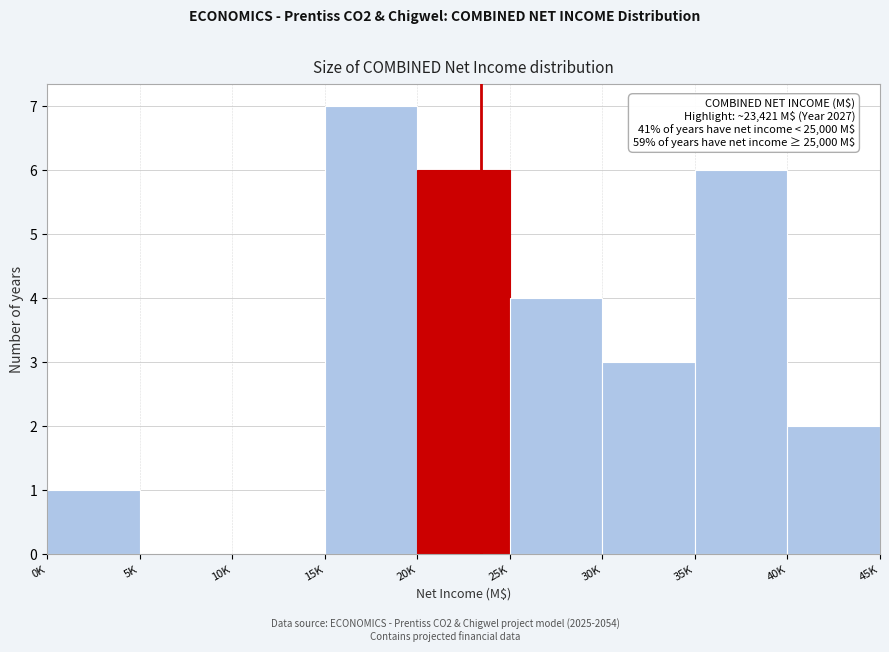

Reading right to left, list all the values displayed in this chart.

40K=2	35K=6	30K=3	25K=4	20K=6	15K=7	10K=0	5K=0	0K=1